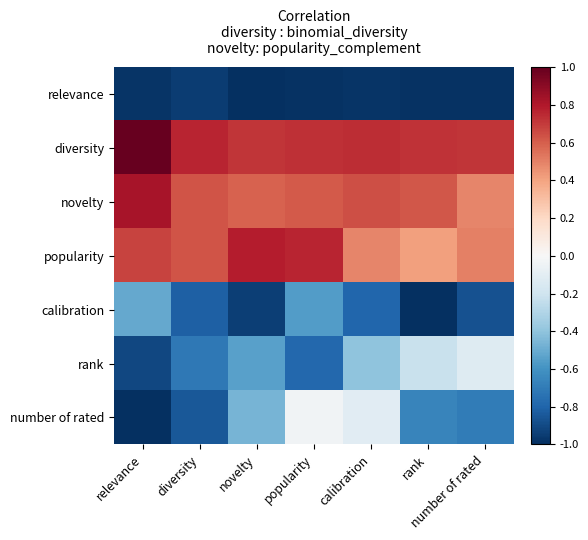

At number of rated, list the series in order from smallest to largest.

relevance, calibration, number of rated, rank, novelty, popularity, diversity